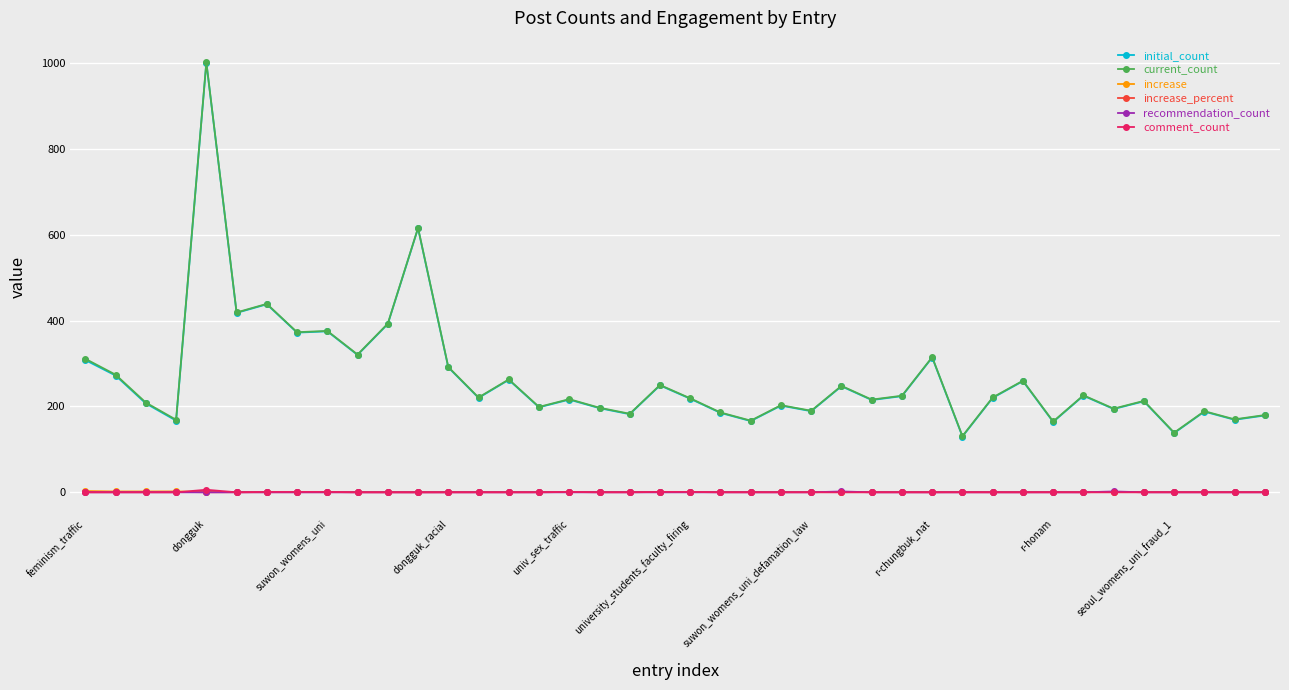

What is the value of the current_count point at the 4th from the left?

169.0